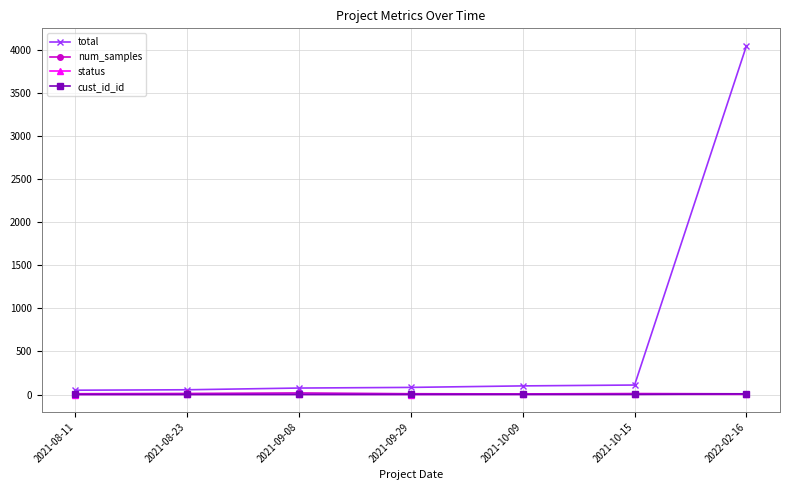

True or false: total has a value of 82.5 at 2021-09-29.

True